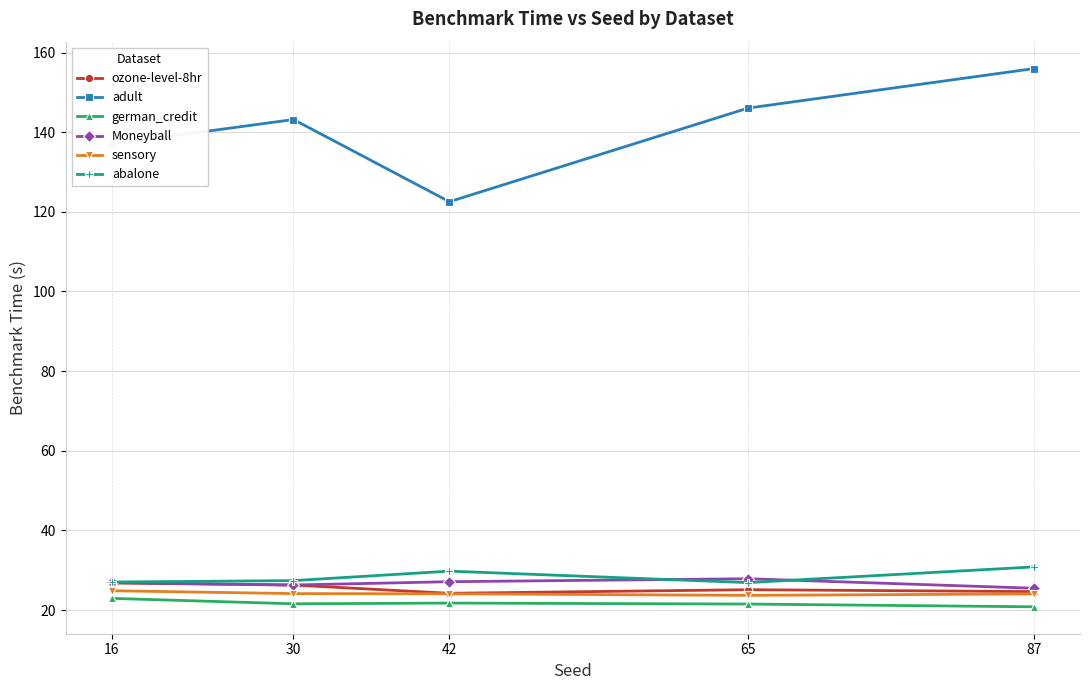

Between 16 and 65, which series saw the biggest shift?

adult